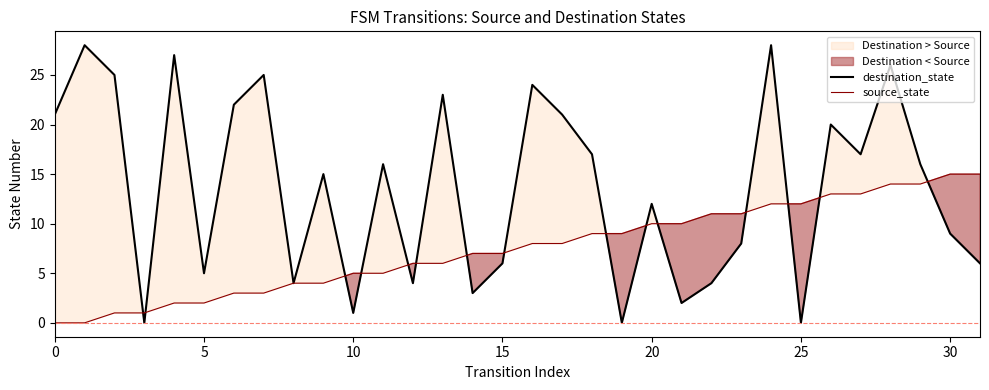

True or false: source_state has a value of -6 at 0.

False